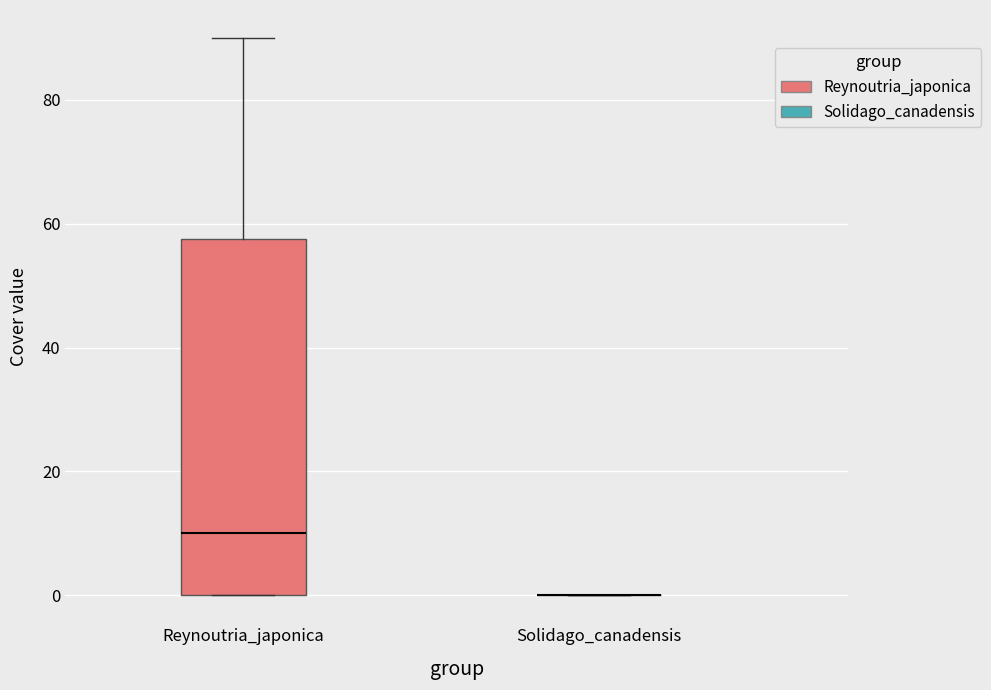

Comparing the boxes themselves (not the whiskers), which one is the tallest?

Reynoutria_japonica